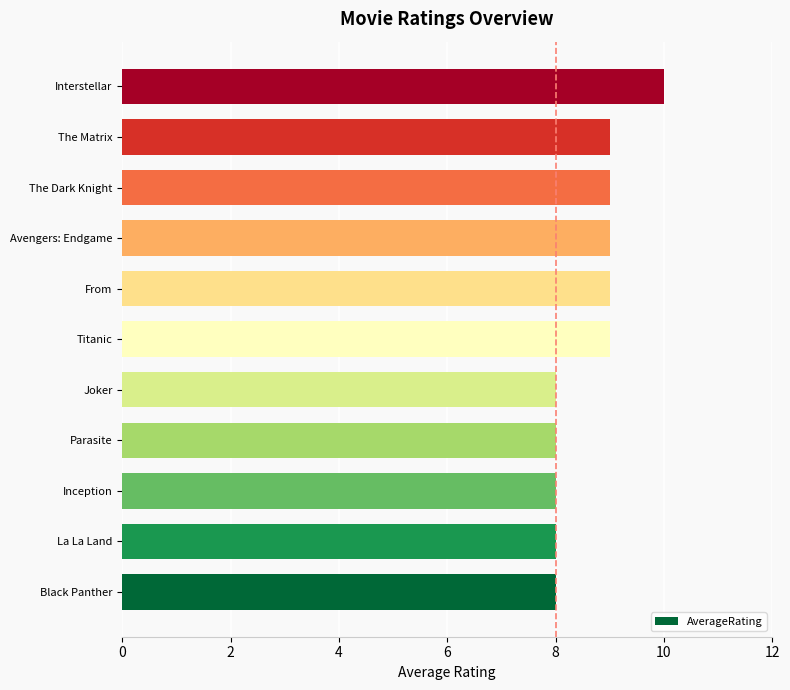

What is the average value?

9